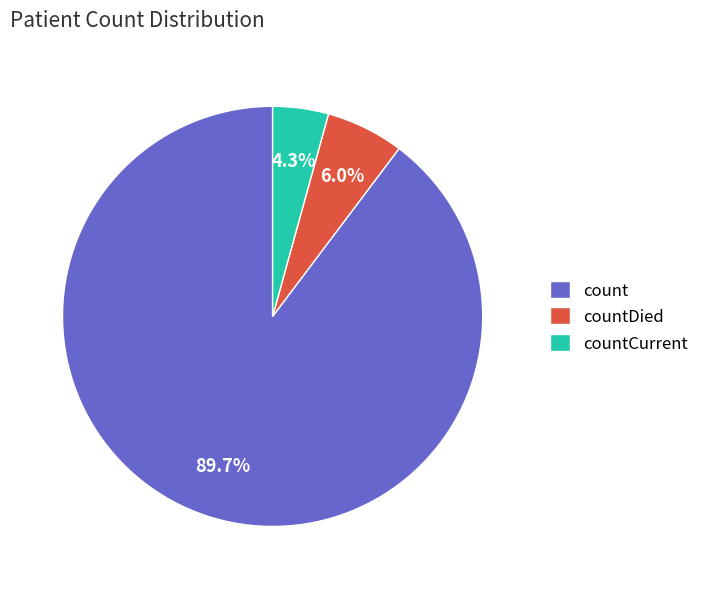

Approximately how many times larger is the value at count compared to countCurrent?

20.9